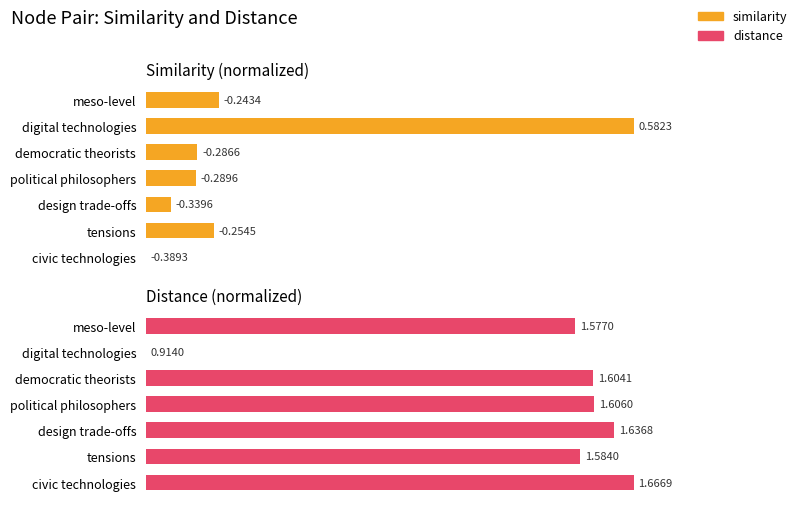

Which series has the largest range (max minus min)?

similarity